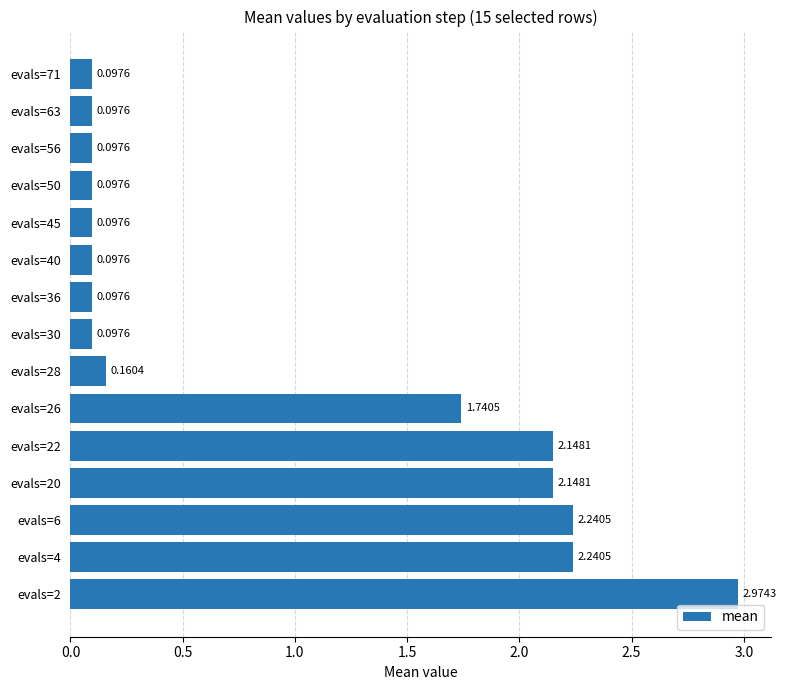

What is the difference between the maximum and minimum values?

2.9